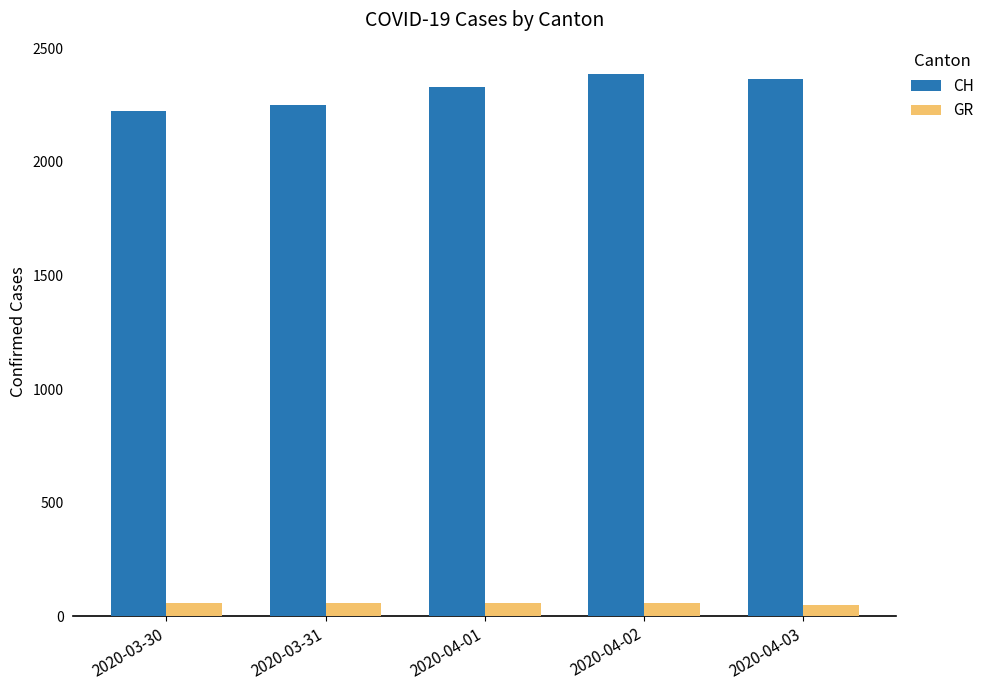

Which series changed the most between 2020-03-30 and 2020-04-02?

CH